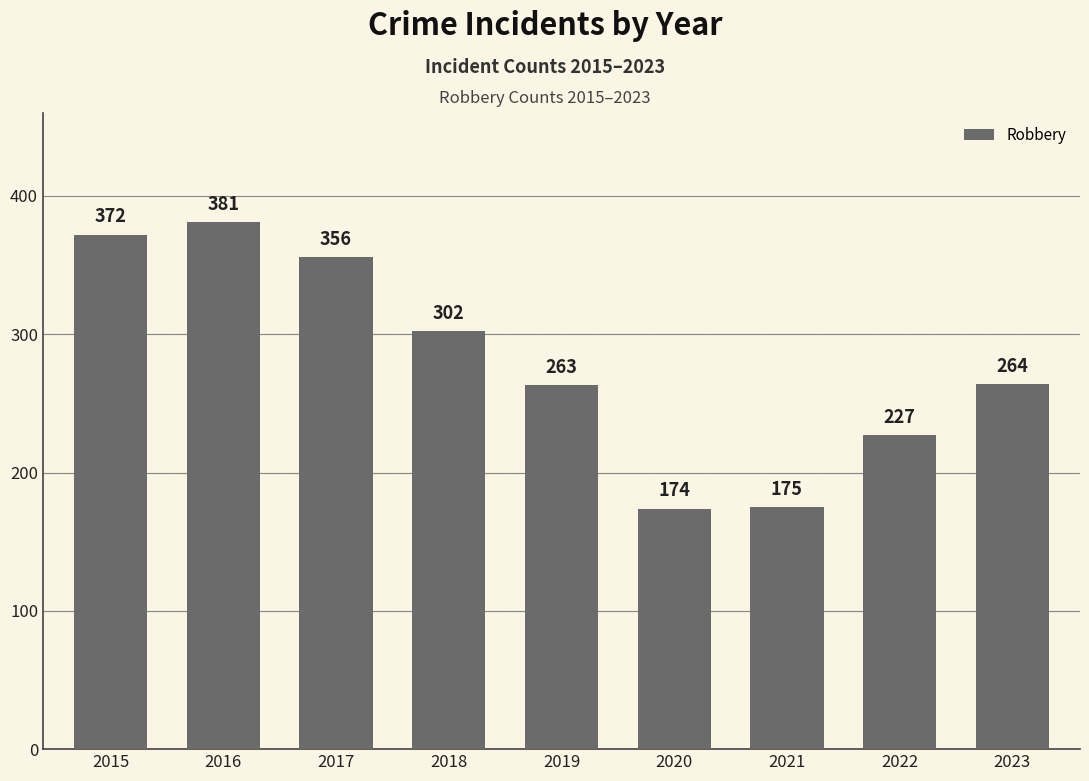

What is the minimum value shown in the chart?

174